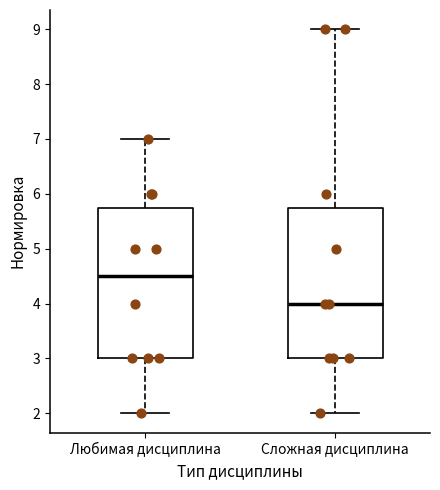

Where does the median line of the box for Любимая дисциплина sit on the y-axis? The values are not printed on the chart, so give them approximately, as read against the axis.

4.5